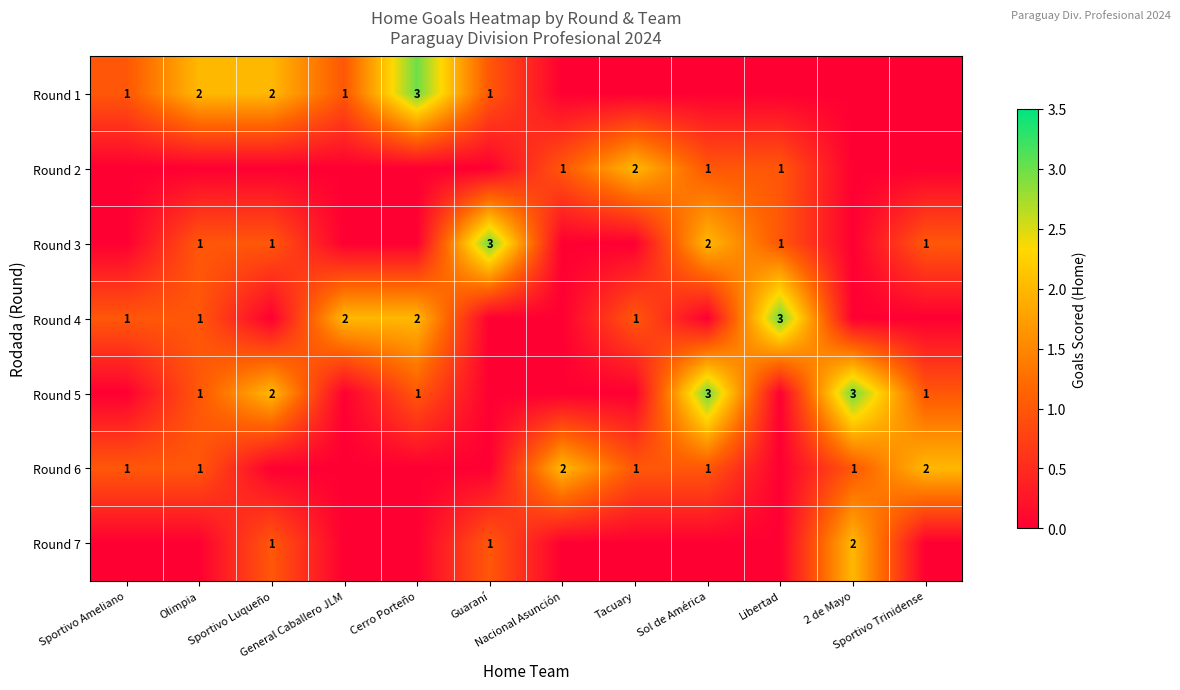

What is the total value across all series at Sportivo Luqueño?

6